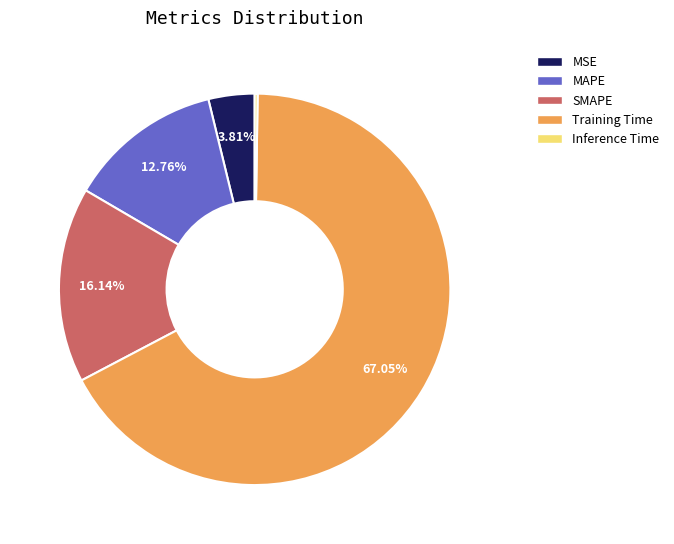

Which slice is the largest?

Training Time